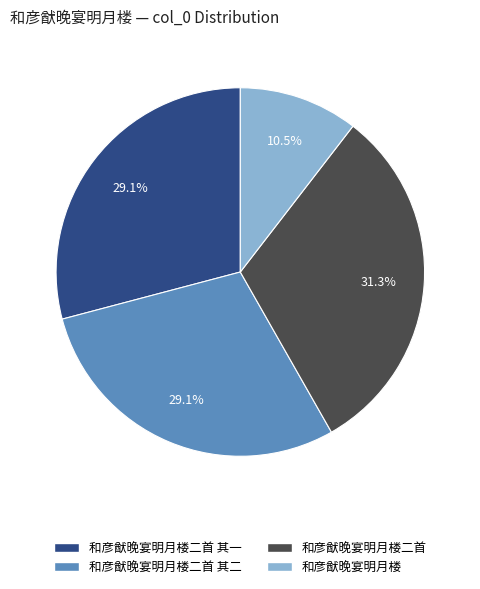

The 和彦猷晚宴明月楼二首 slice represents 31% of the pie. True or false?

True